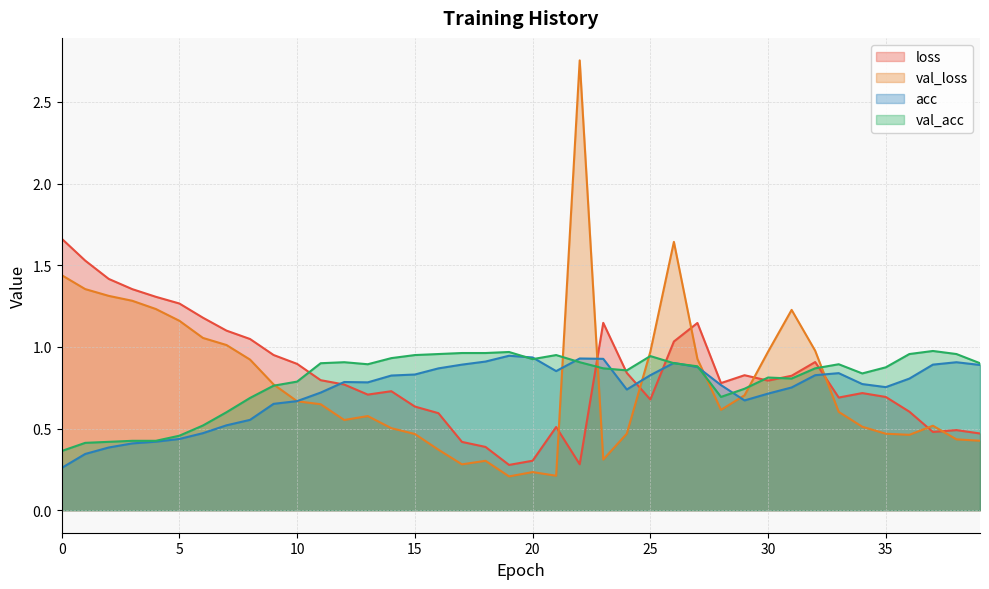

List the series in order of their peak value, lowest first.

acc, val_acc, loss, val_loss